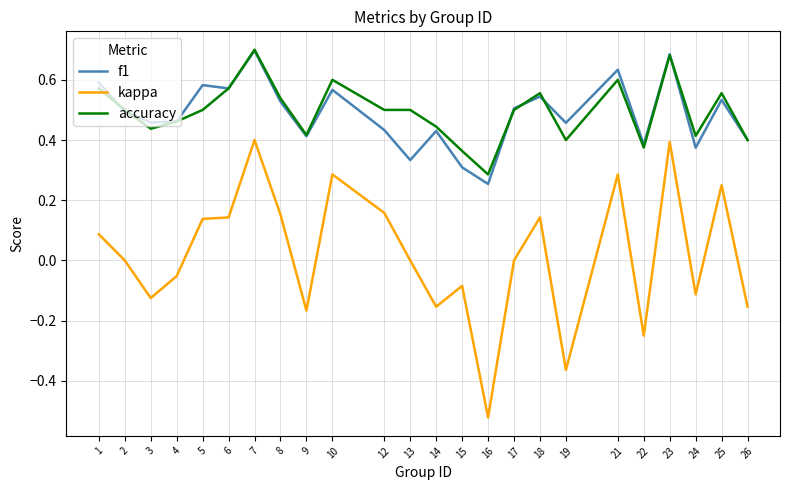

Between 15 and 19, which series saw the biggest shift?

kappa